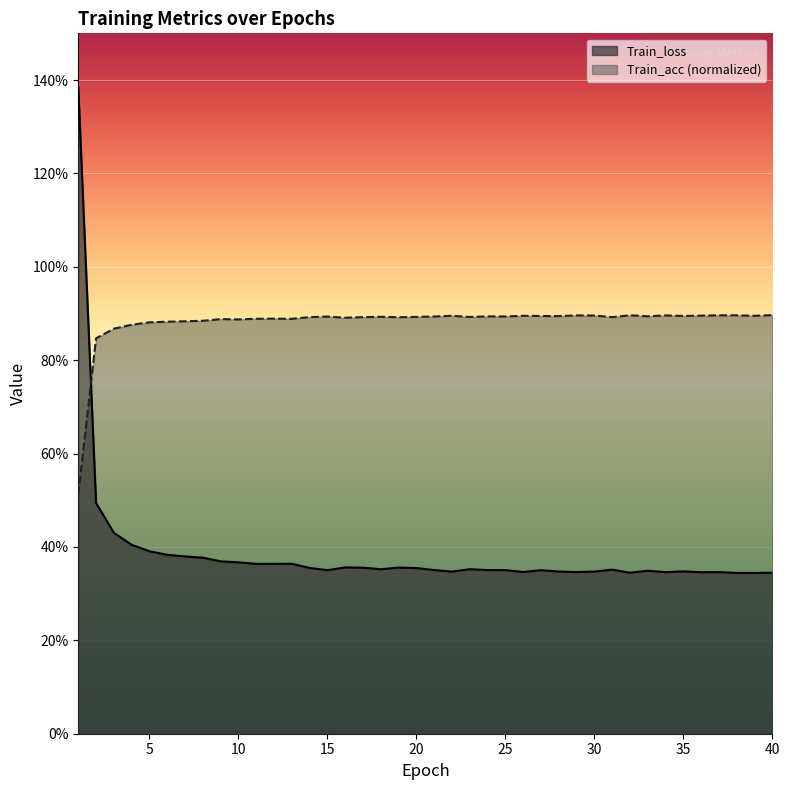

Is it true that Train_acc equals 0.6 at 33?

False